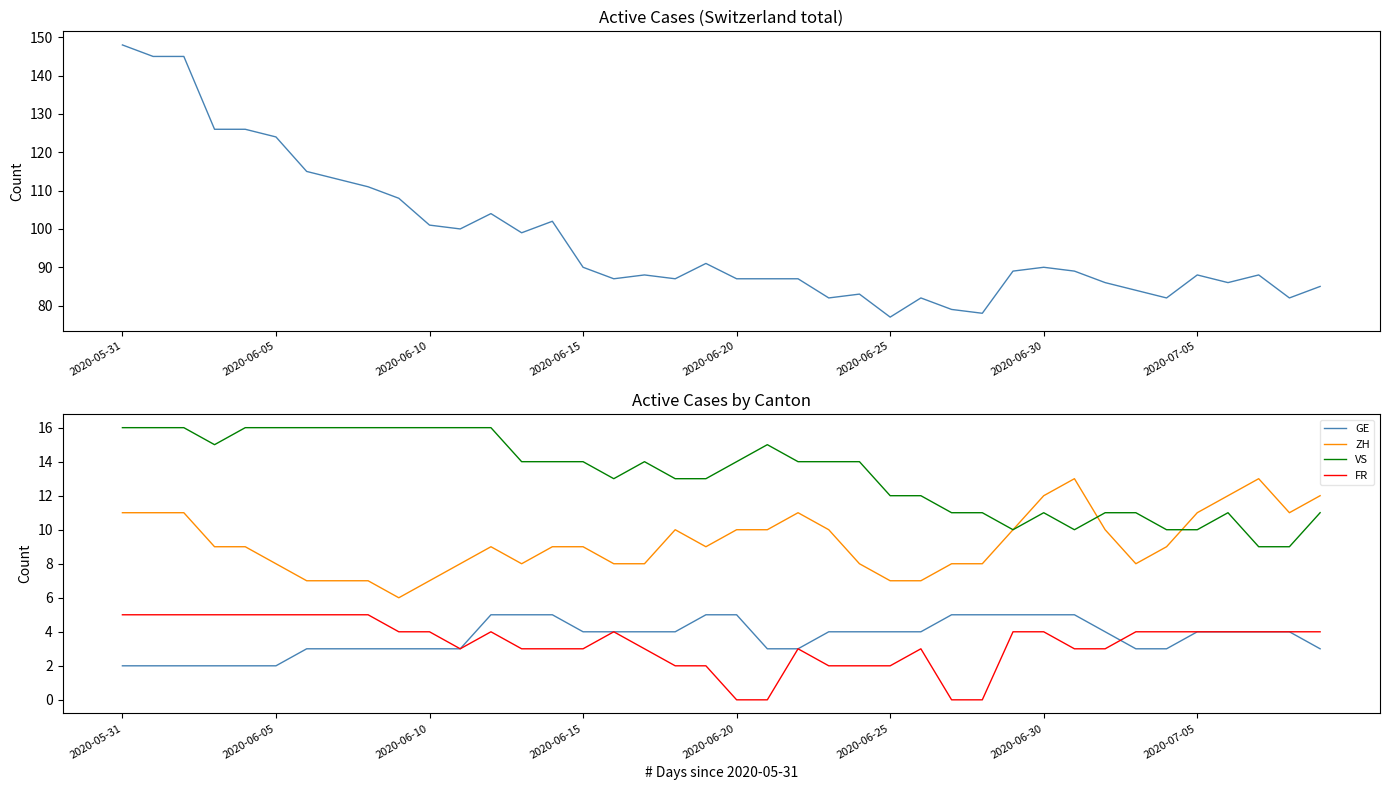

The value of VS at 12 is 16. True or false?

True